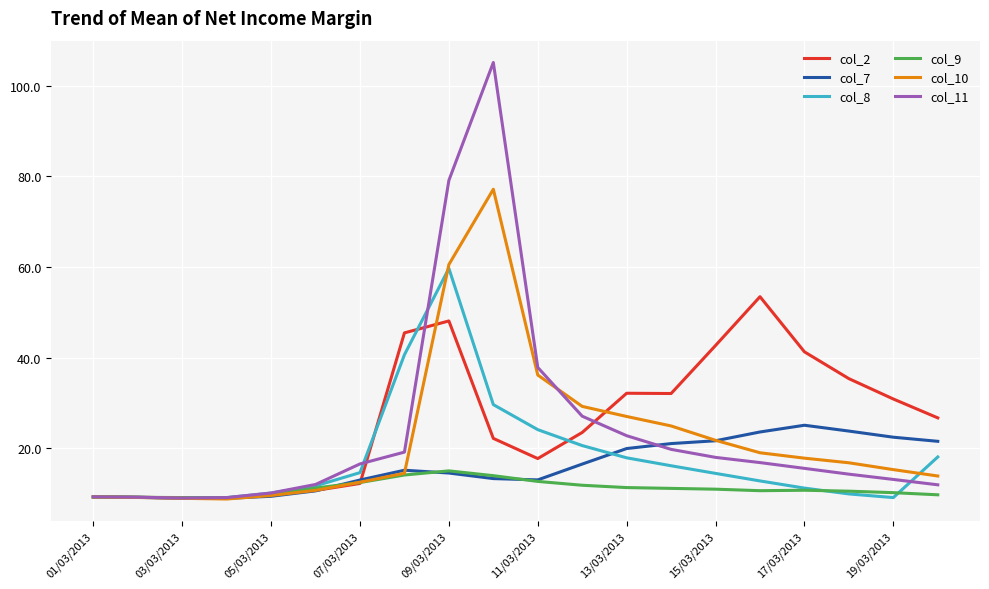

What is the difference between the maximum and minimum values in the col_7 series?

16.1